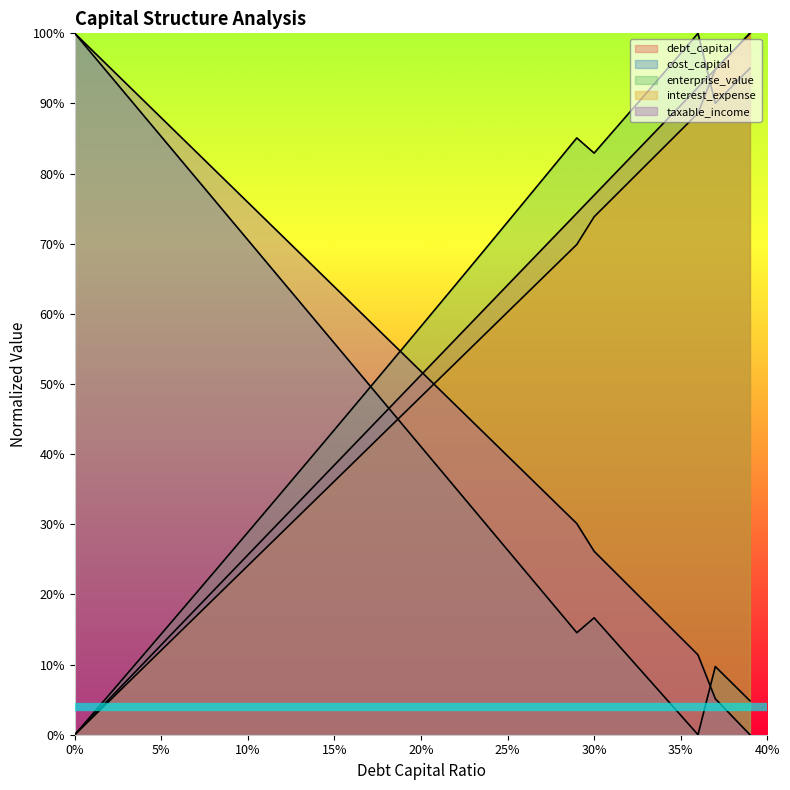

True or false: interest_expense has more than 2 points higher than both neighbors.

False